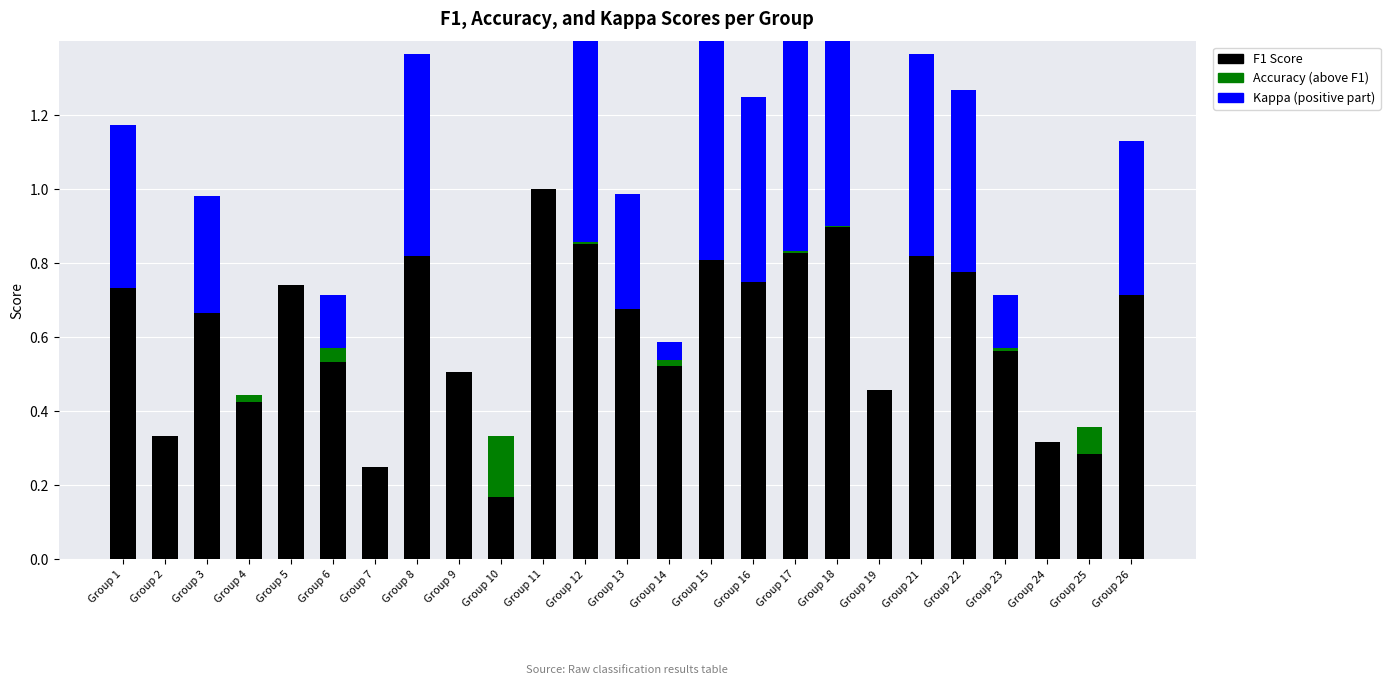

At how many categories does at least one series exceed 0?

25